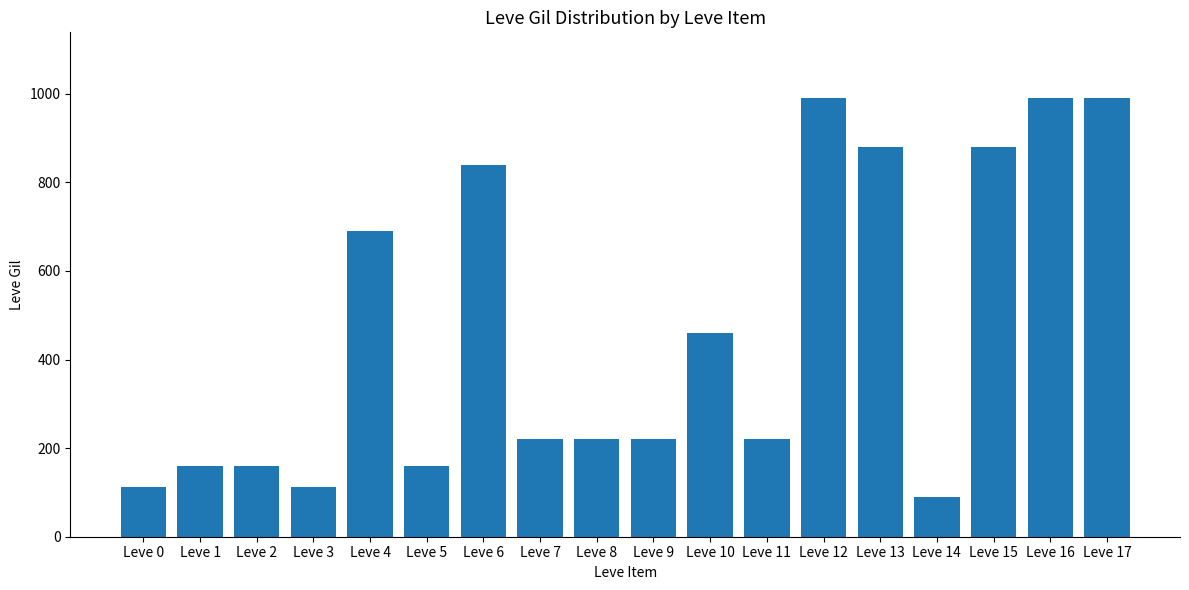

Count the number of categories in the chart.

18